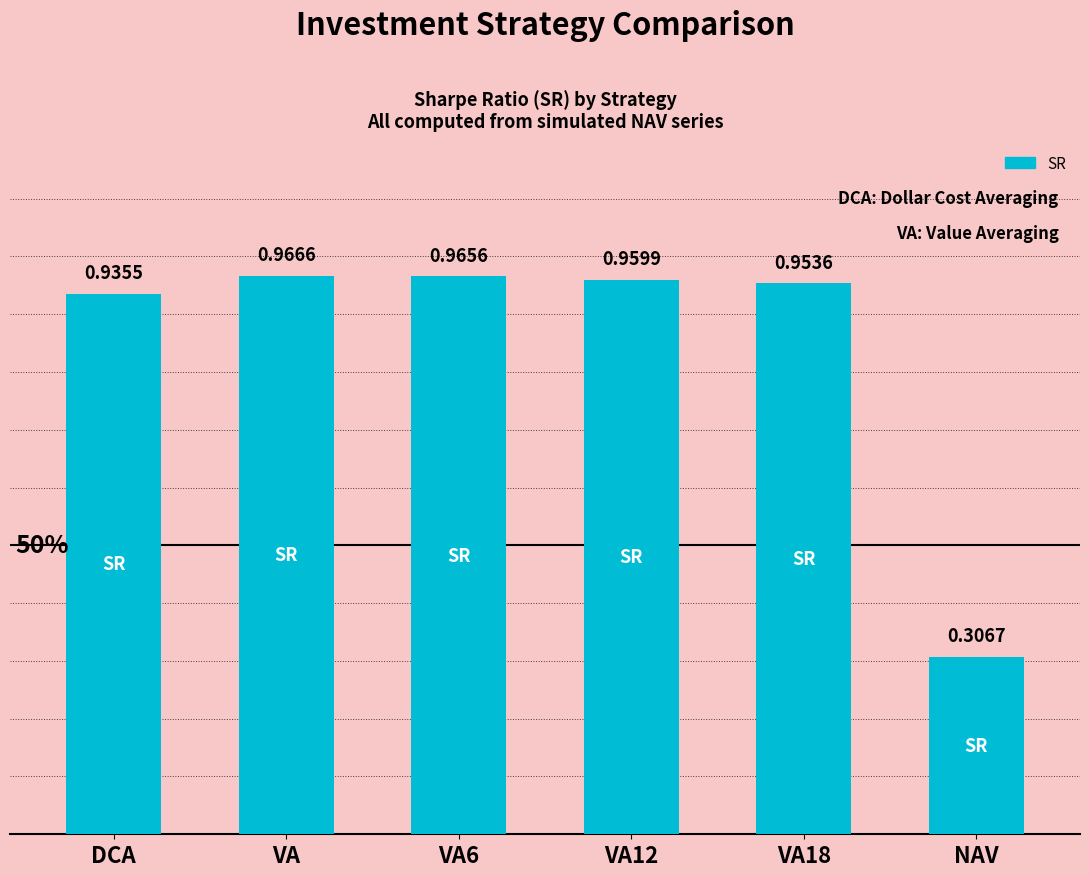

At which label is the value closest to 0?

NAV